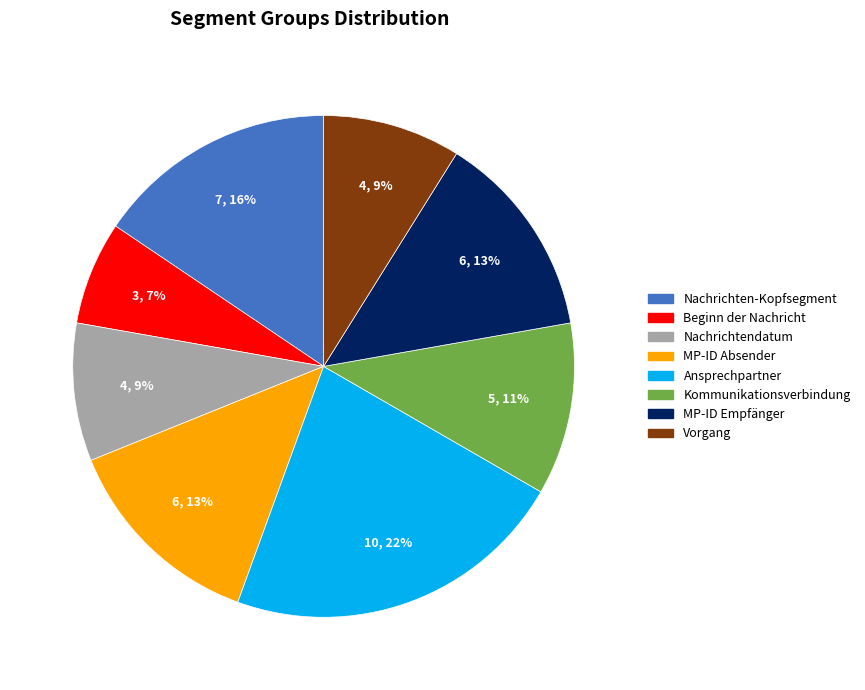

The Ansprechpartner slice represents 14% of the pie. True or false?

False